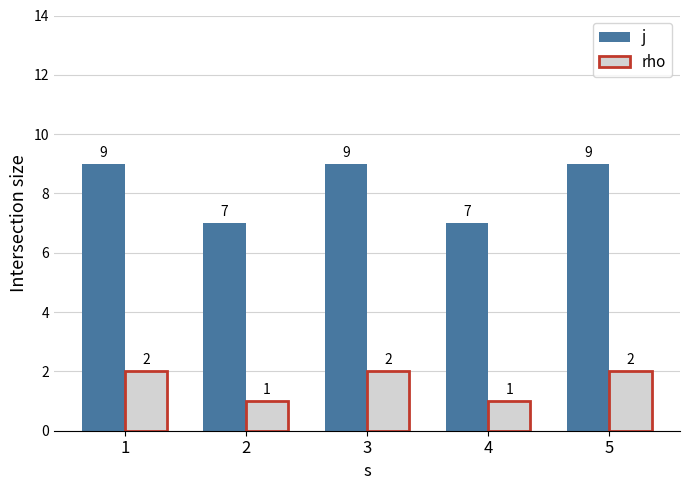

List the series in order of their peak value, lowest first.

rho, j